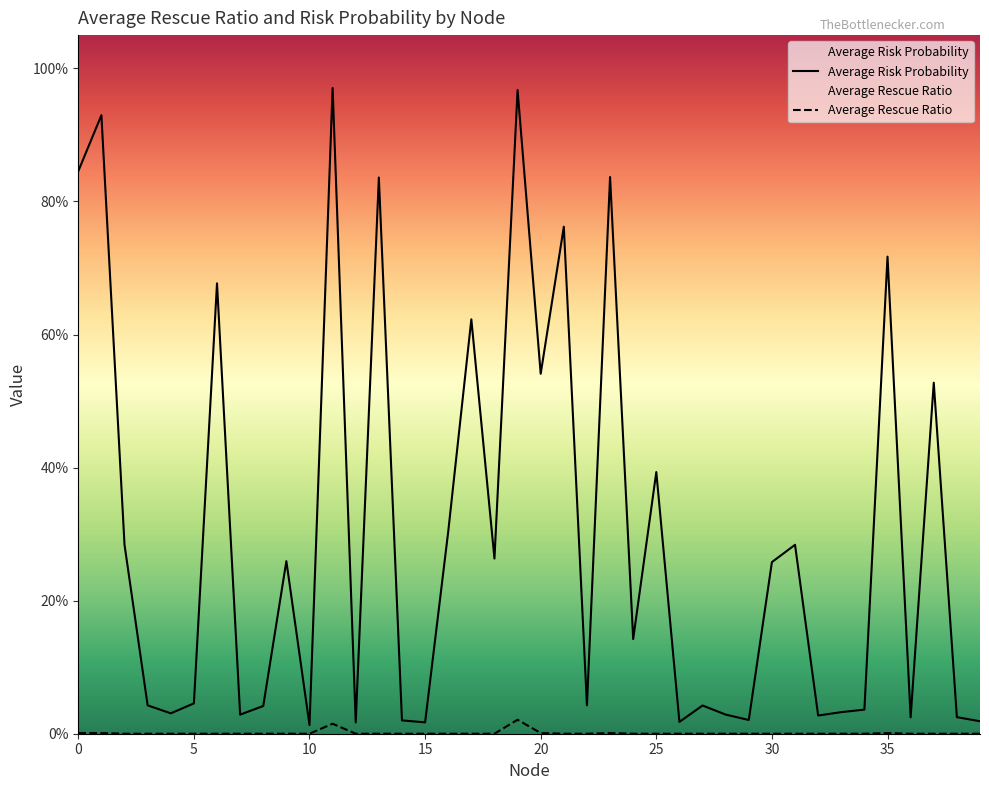

List the series in order of their peak value, lowest first.

Average Rescue Ratio, Average Risk Probability